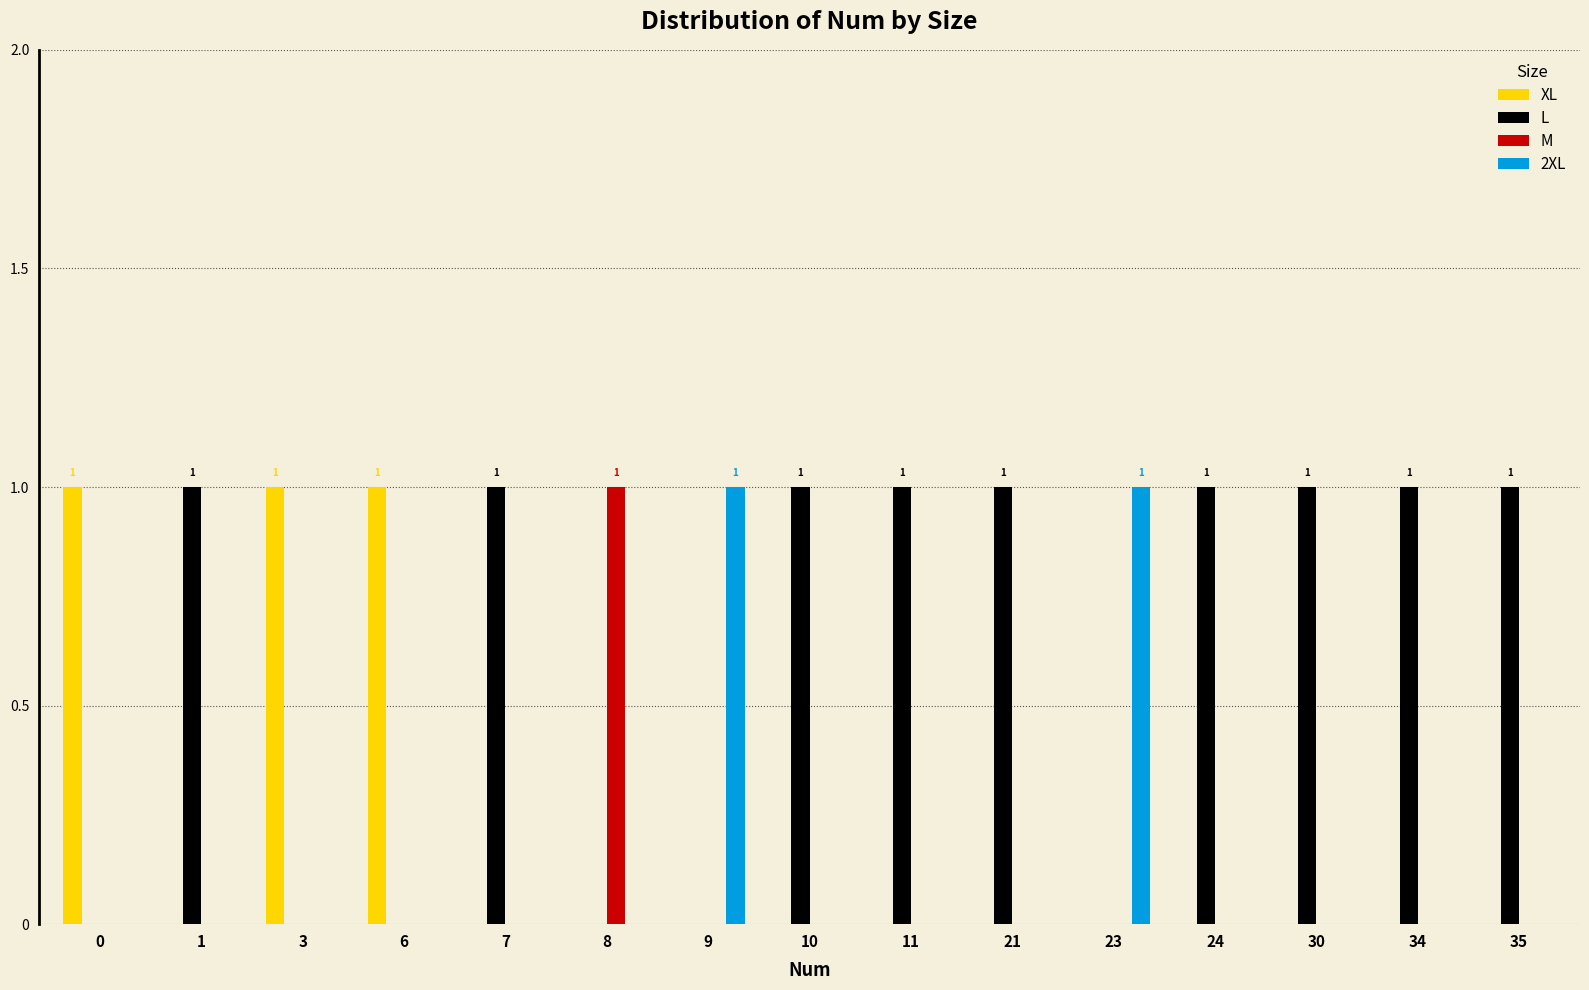

The L series shows 1 at 9. True or false?

False